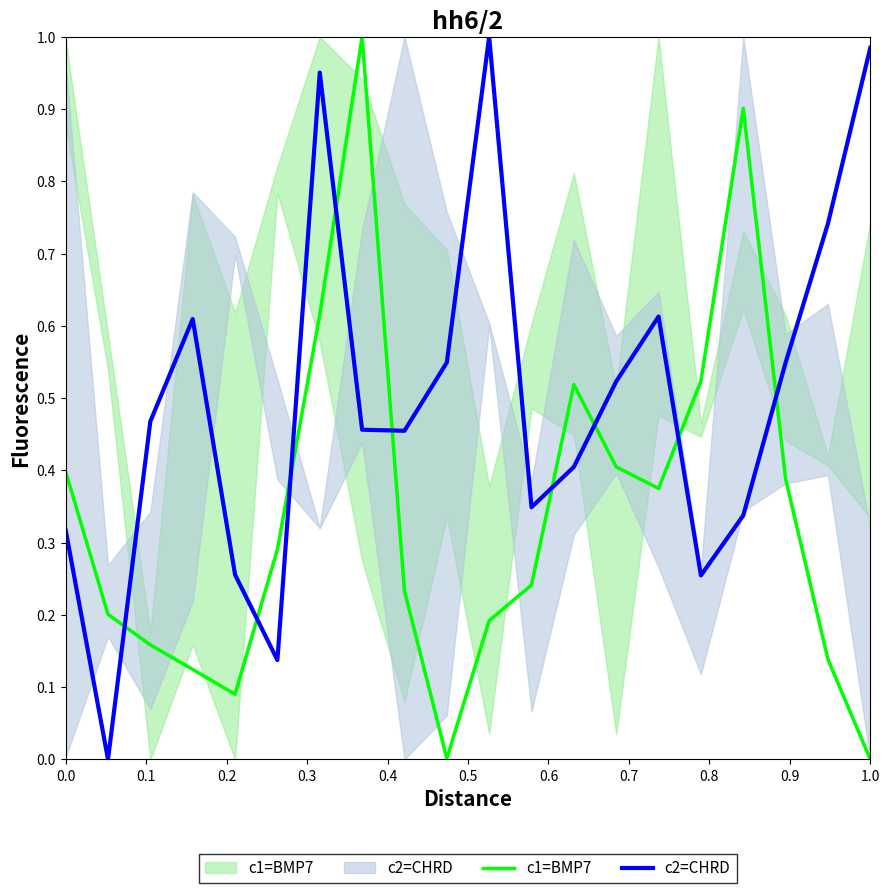

At how many categories does at least one series exceed 0?

20